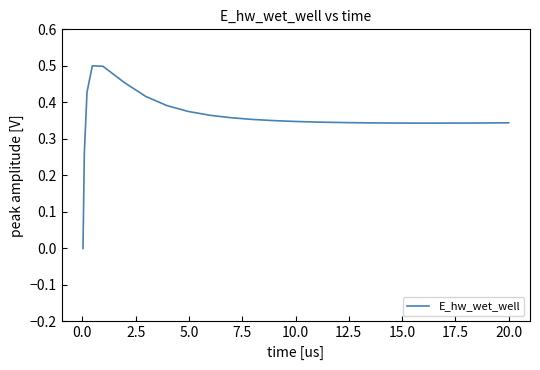

Reading left to right, transcribe all the data shown in this chart.

0.0	0.3	0.4	0.5	0.5	0.5	0.4	0.4	0.4	0.4	0.4	0.4	0.4	0.3	0.3	0.3	0.3	0.3	0.3	0.3	0.3	0.3	0.3	0.3	0.3	0.3